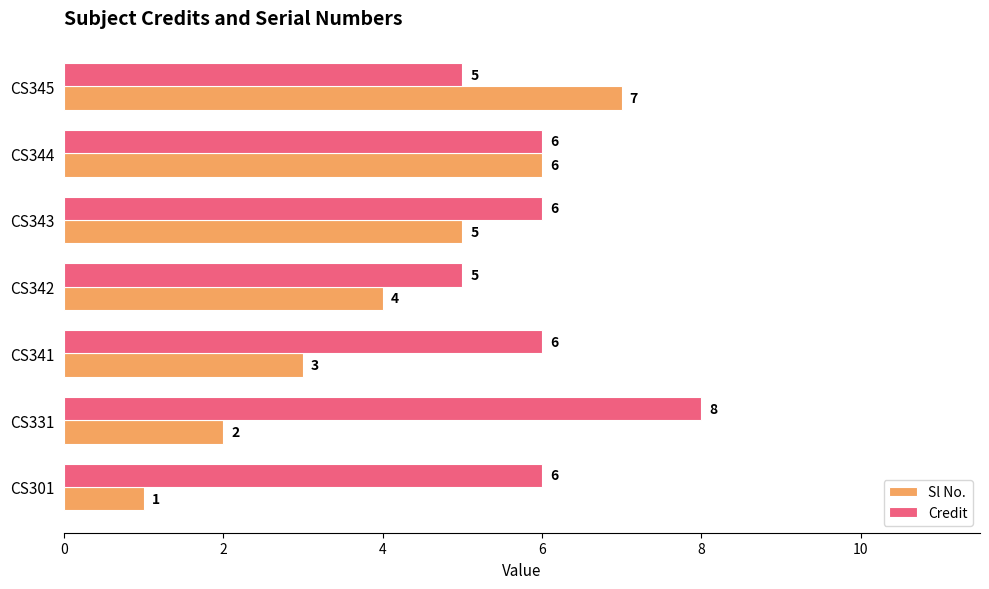

Is the value of Sl No. at CS331 greater than the value of Credit at CS301?

No